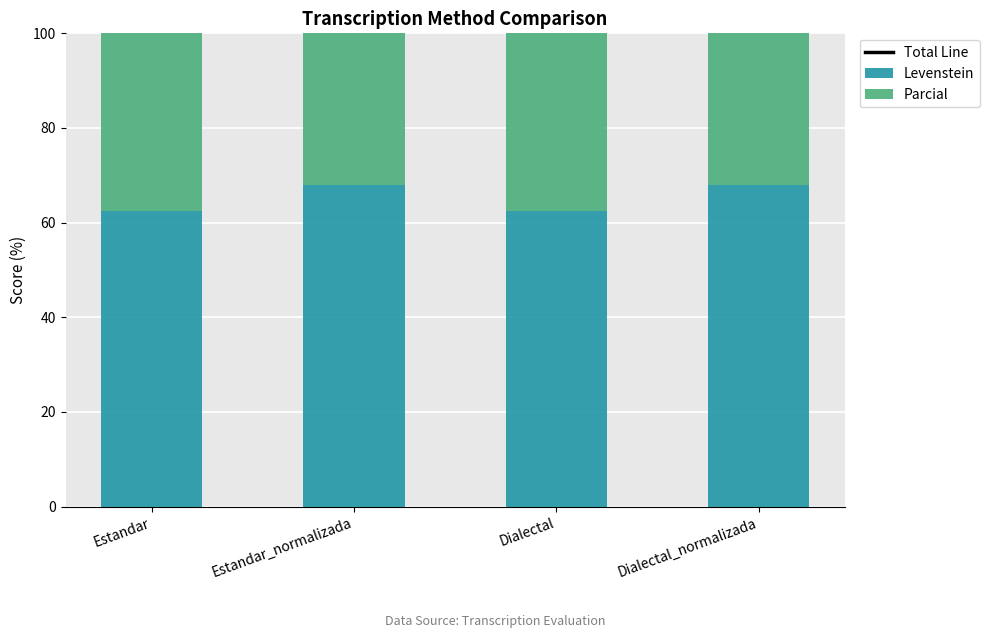

The value of Levenstein at Estandar is 62.5. True or false?

True